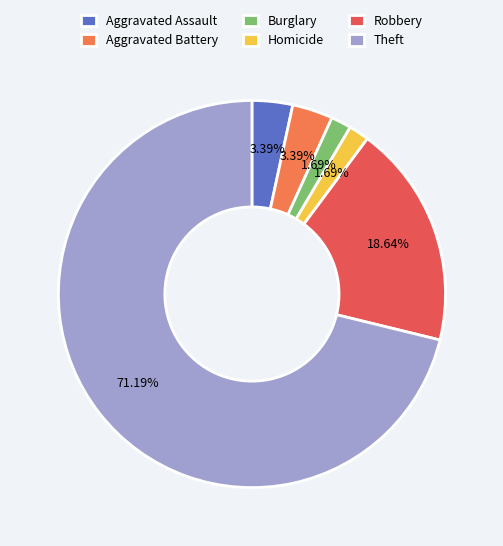

What is the total percentage of Aggravated Battery and Aggravated Assault?

6.8%